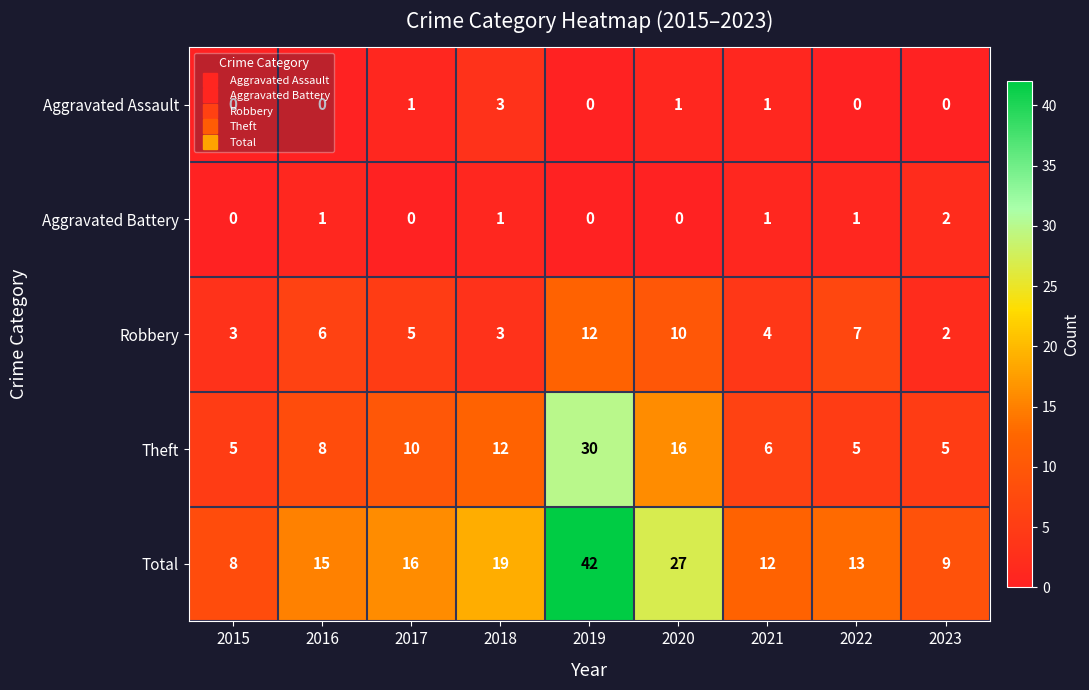

Which series has the largest total across all categories?

Total